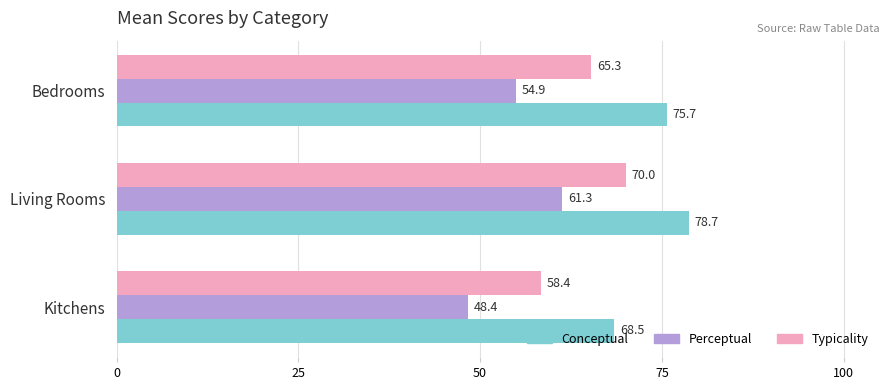

Rank the series by their maximum value, from lowest to highest.

Perceptual, Typicality, Conceptual